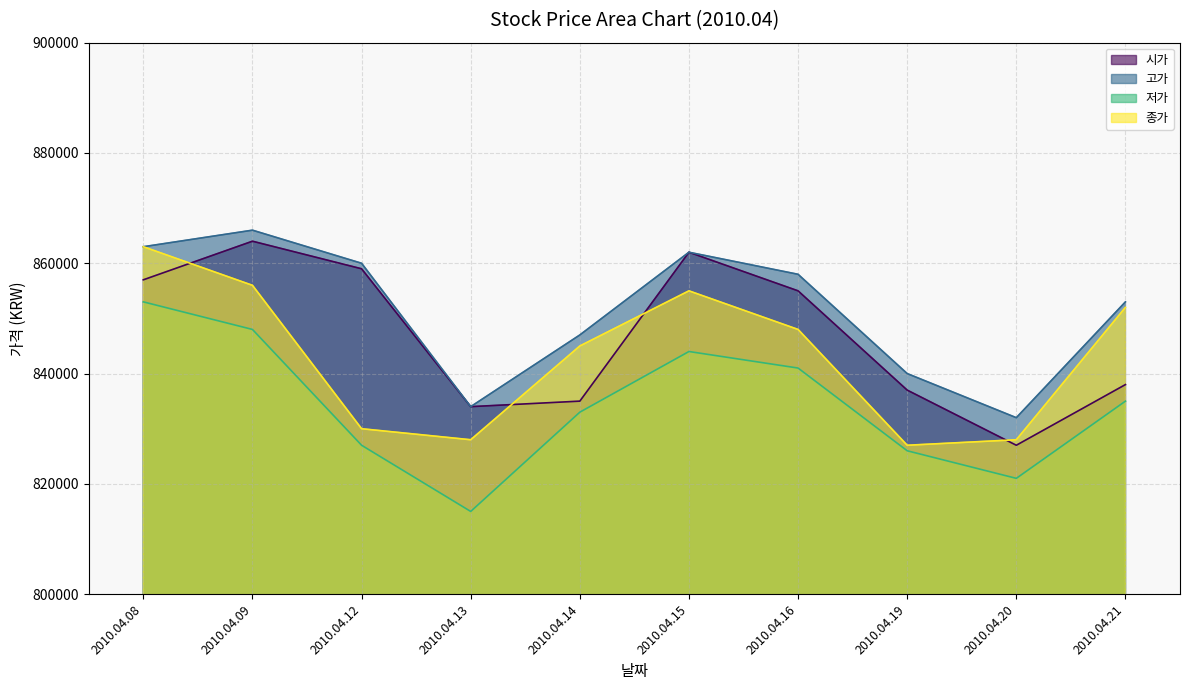

Where is 종가 nearest to the value 845000?

2010.04.14